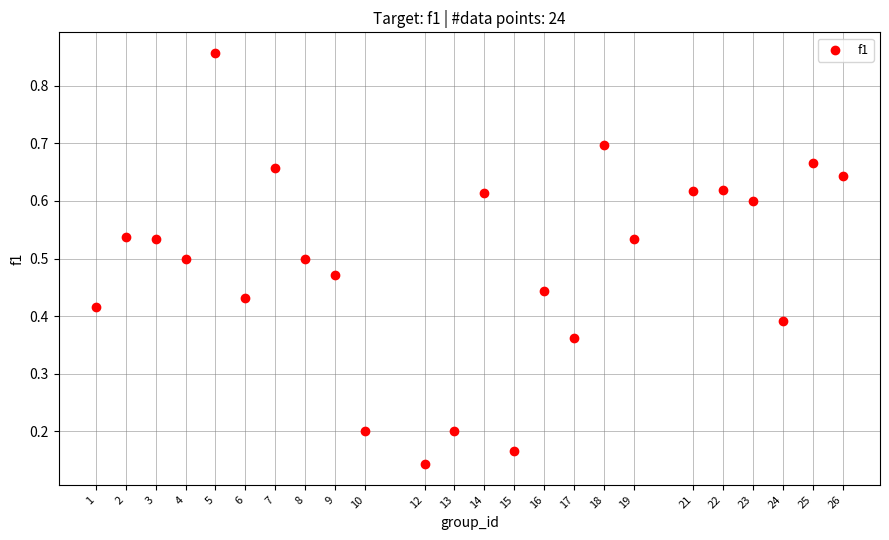

What is the range of X values (max minus min)?

25.0